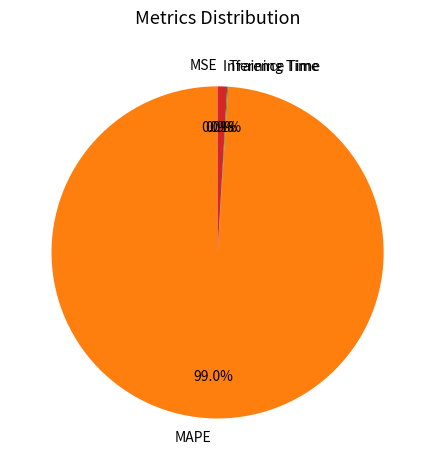

Does any single category account for the majority?

Yes